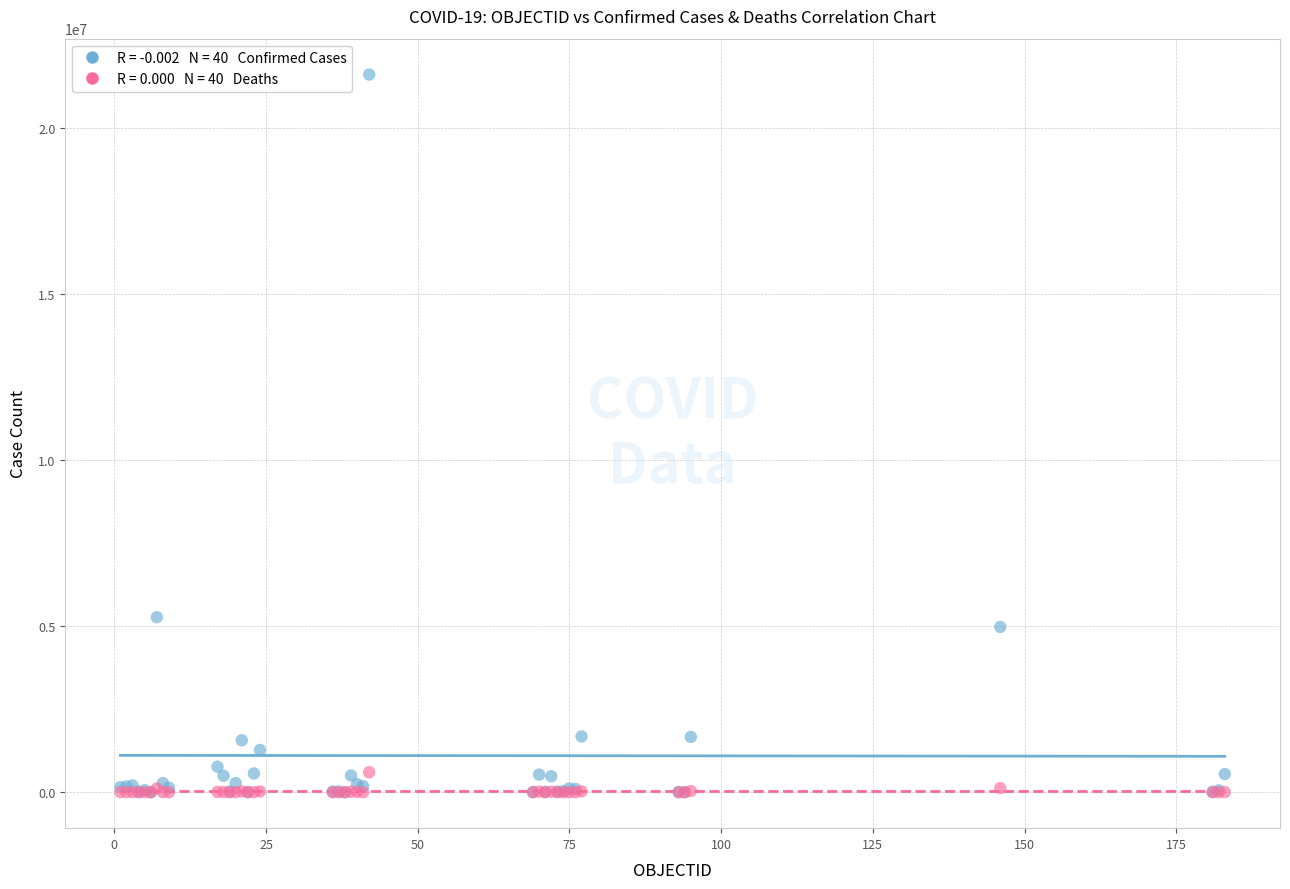

Across all series, what Y value is closest to 10798976?

5268653